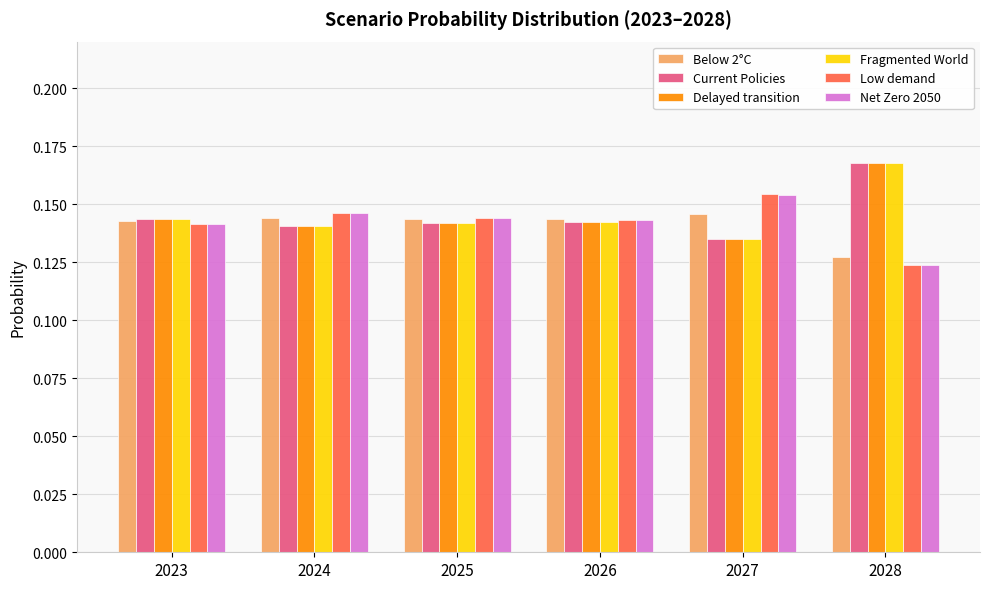

How many bars are there in each group?

6